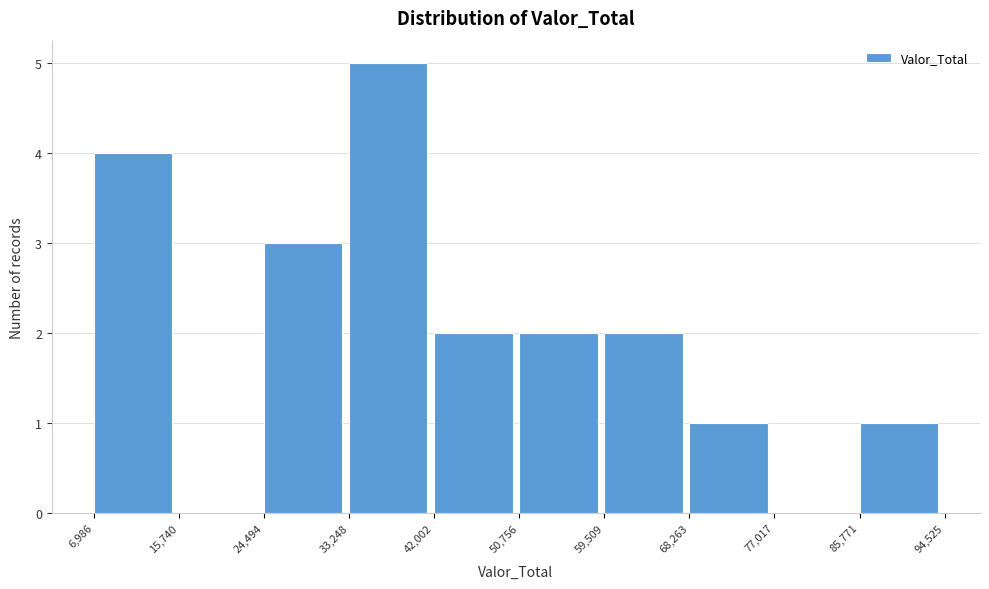

Reading left to right, list every bar in this chart as the range it spans on the x-axis followed by its height. The values are not printed on the chart, so give them approximately, as read against the axis.

6,986 to 15,740: 4
15,740 to 24,494: 0
24,494 to 33,248: 3
33,248 to 42,002: 5
42,002 to 50,756: 2
50,756 to 59,509: 2
59,509 to 68,263: 2
68,263 to 77,017: 1
77,017 to 85,771: 0
85,771 to 94,525: 1